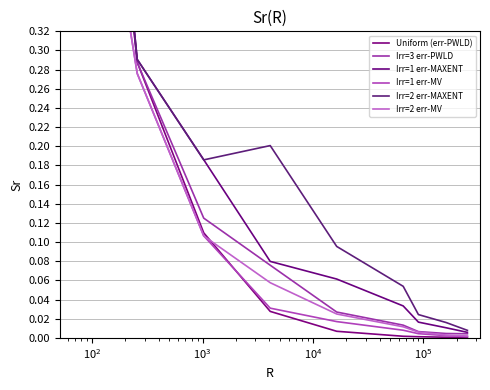

Reading left to right, list all the values displayed in this chart.

Uniform (err-PWLD): 1.0	0.3	0.1	0.0	0.0	0.0	0.0	0.0	0.0
Irr=3 err-PWLD: 1.0	0.3	0.1	0.1	0.0	0.0	0.0	0.0	0.0
Irr=1 err-MAXENT: 1.0	0.3	0.2	0.1	0.1	0.0	0.0	0.0	0.0
Irr=1 err-MV: 0.7	0.3	0.1	0.0	0.0	0.0	0.0	0.0	0.0
Irr=2 err-MAXENT: 1.0	0.3	0.2	0.2	0.1	0.1	0.0	0.0	0.0
Irr=2 err-MV: 0.7	0.3	0.1	0.1	0.0	0.0	0.0	0.0	0.0